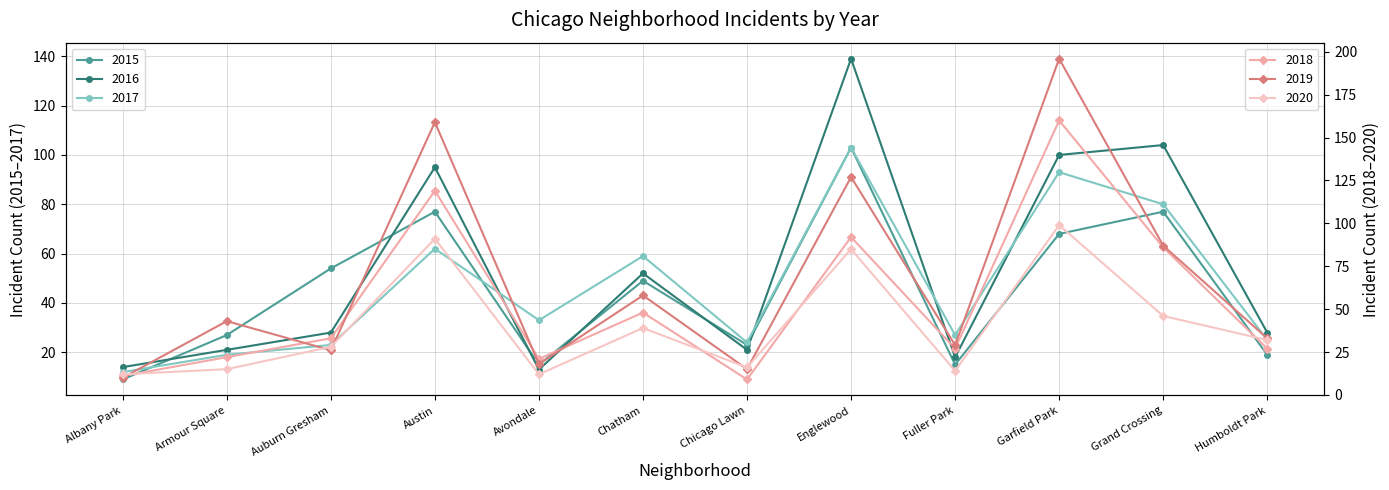

Which series ends up on top after the final intersection of 2017 and 2015?

2017